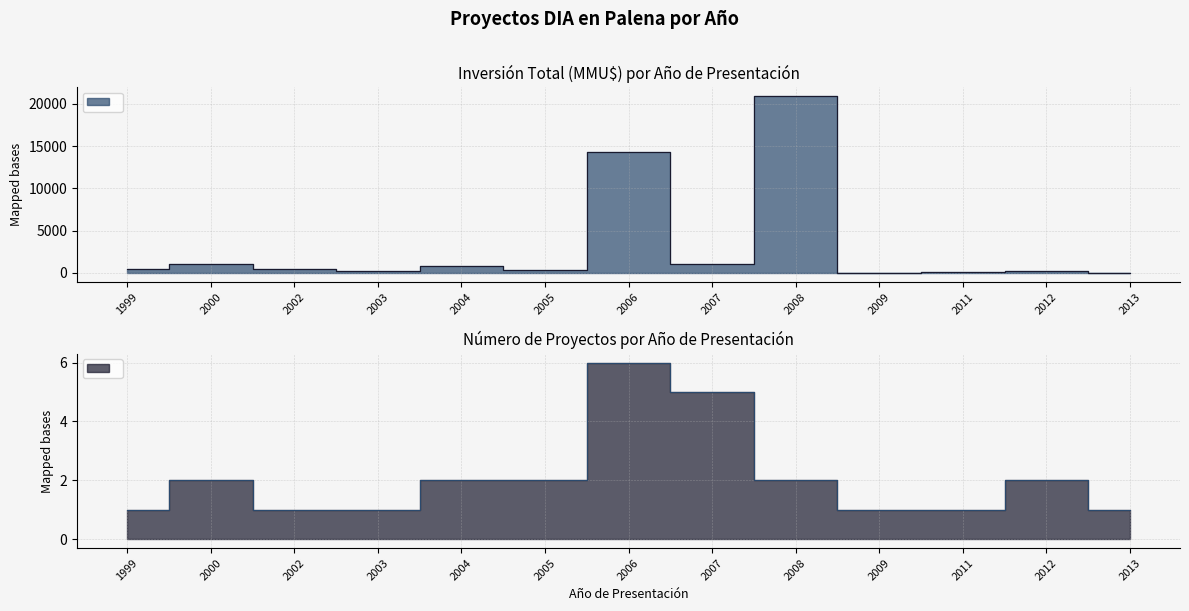

Between 2000 and 2002, which is larger?

2000